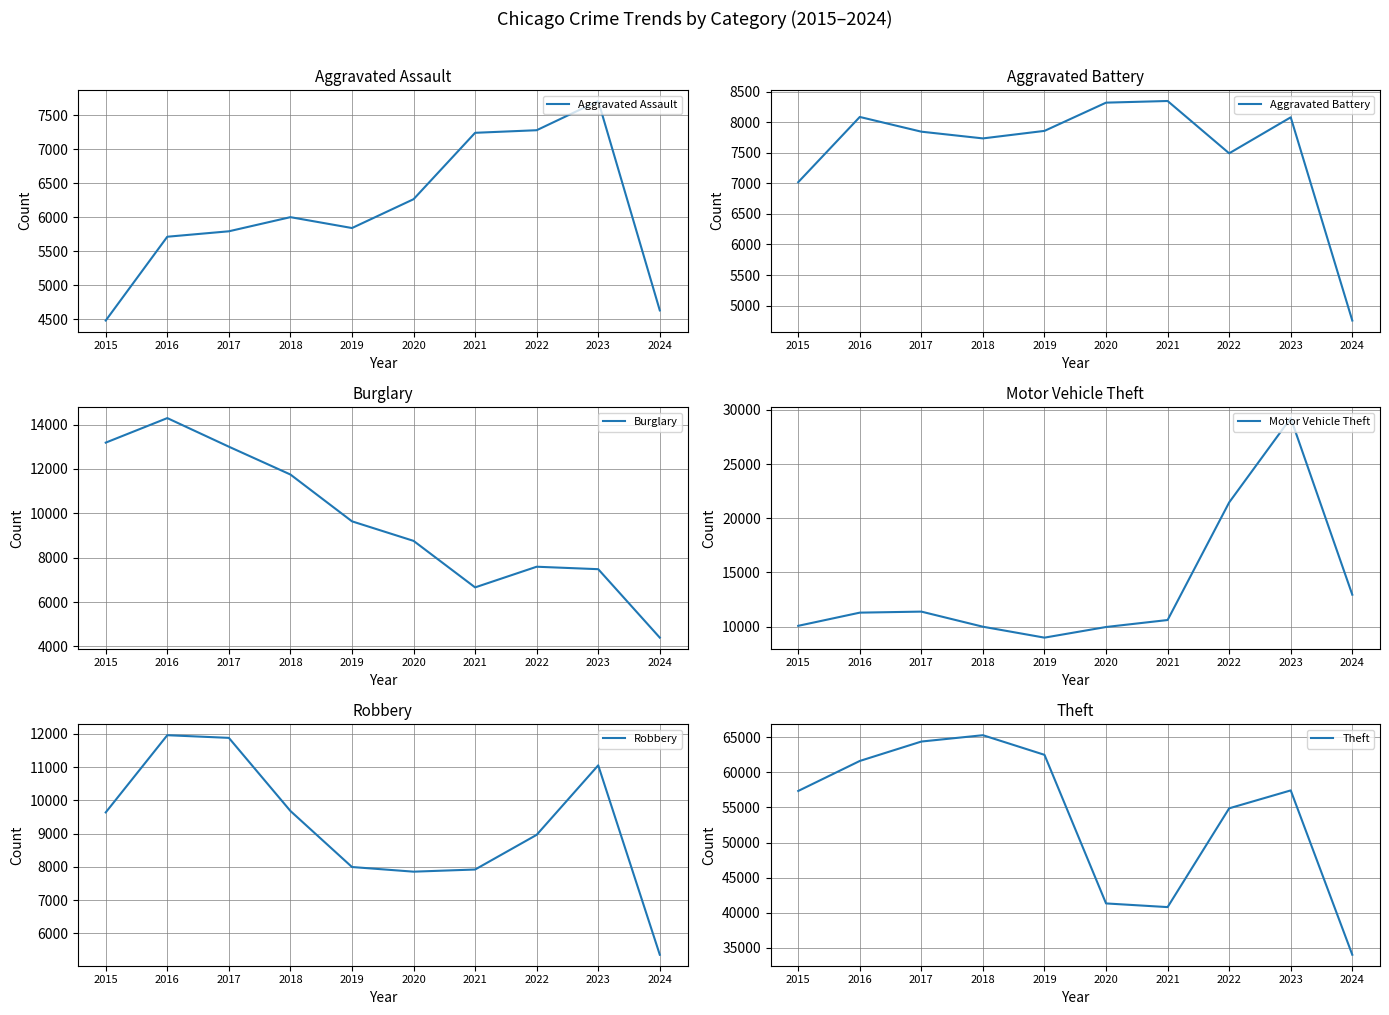

What is the difference between the second highest and minimum values in the Theft series?

30357